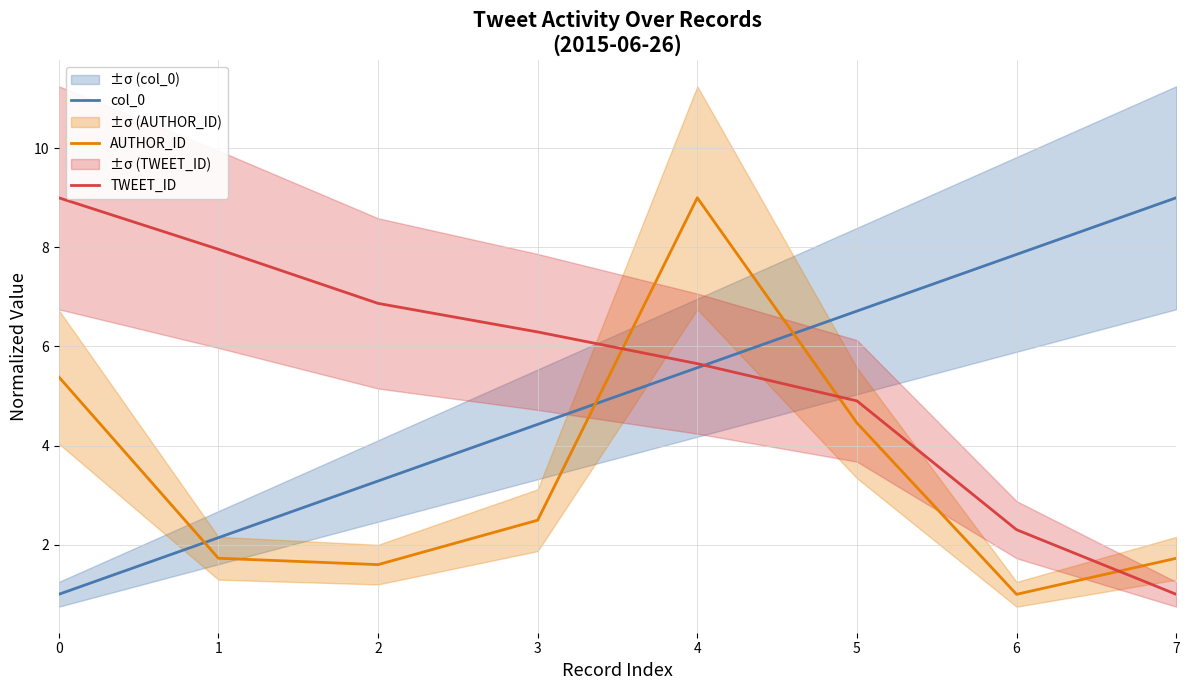

What is the difference between the AUTHOR_ID values at 1 and 4?

7.3